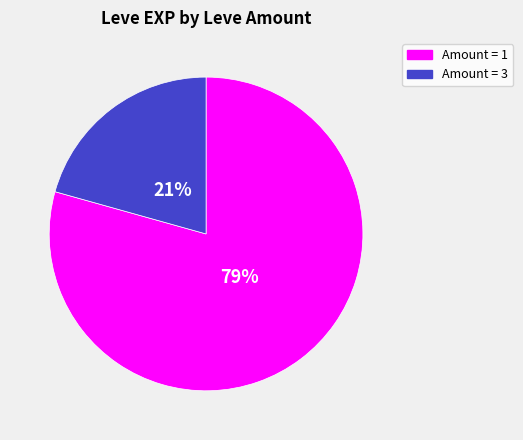

To the nearest percent, what is the average slice percentage?

50%